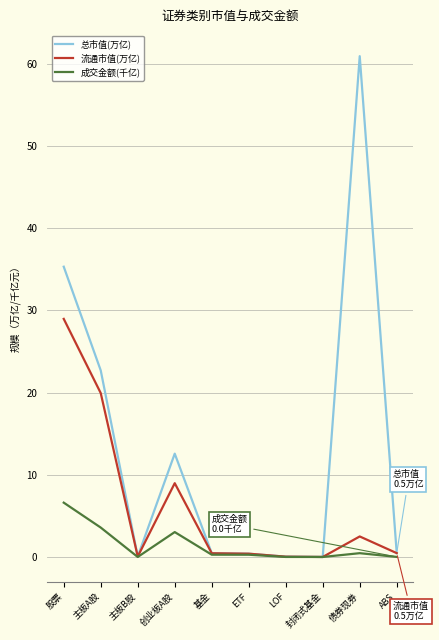

Between 主板B股 and 创业板A股, which series saw the biggest shift?

总市值(万亿)